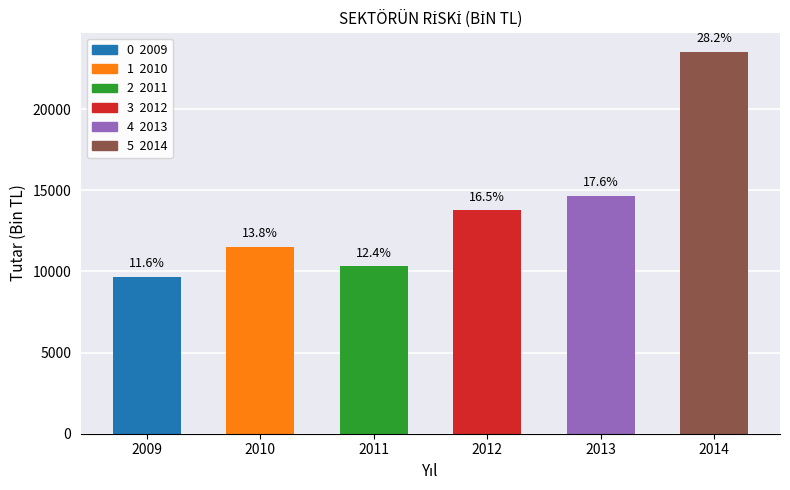

Approximately how many times larger is the value at 2009 compared to 2011?

0.9